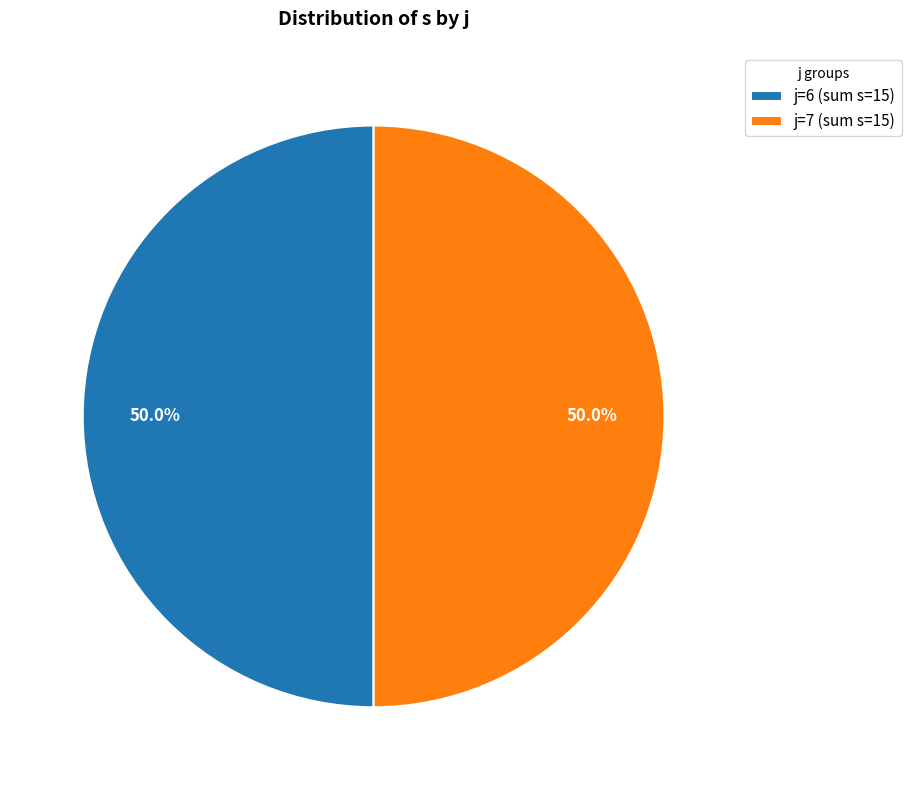

Approximately how many times larger is the value at j=6 (sum s=15) compared to j=7 (sum s=15)?

1.0